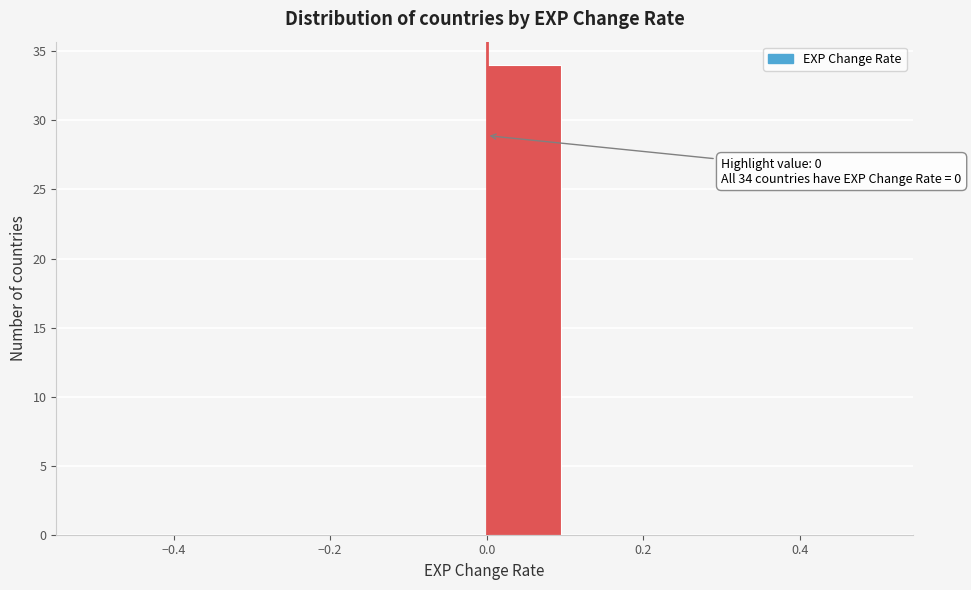

Which range on the x-axis has the tallest bar?

0.0 to 0.1